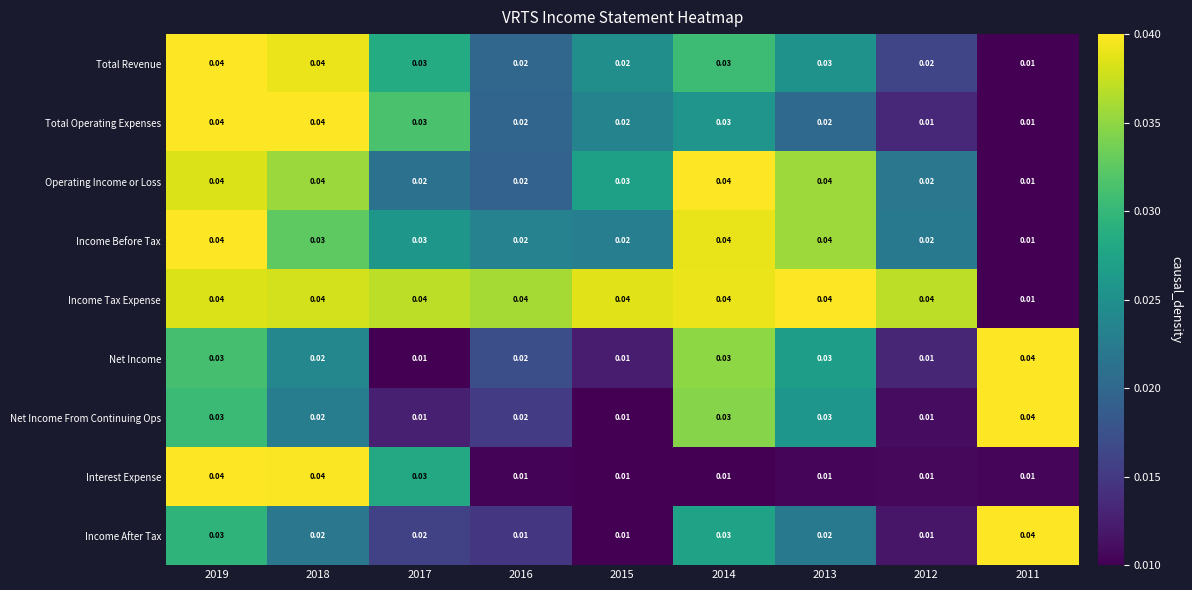

Which series has the largest total across all categories?

Income Tax Expense